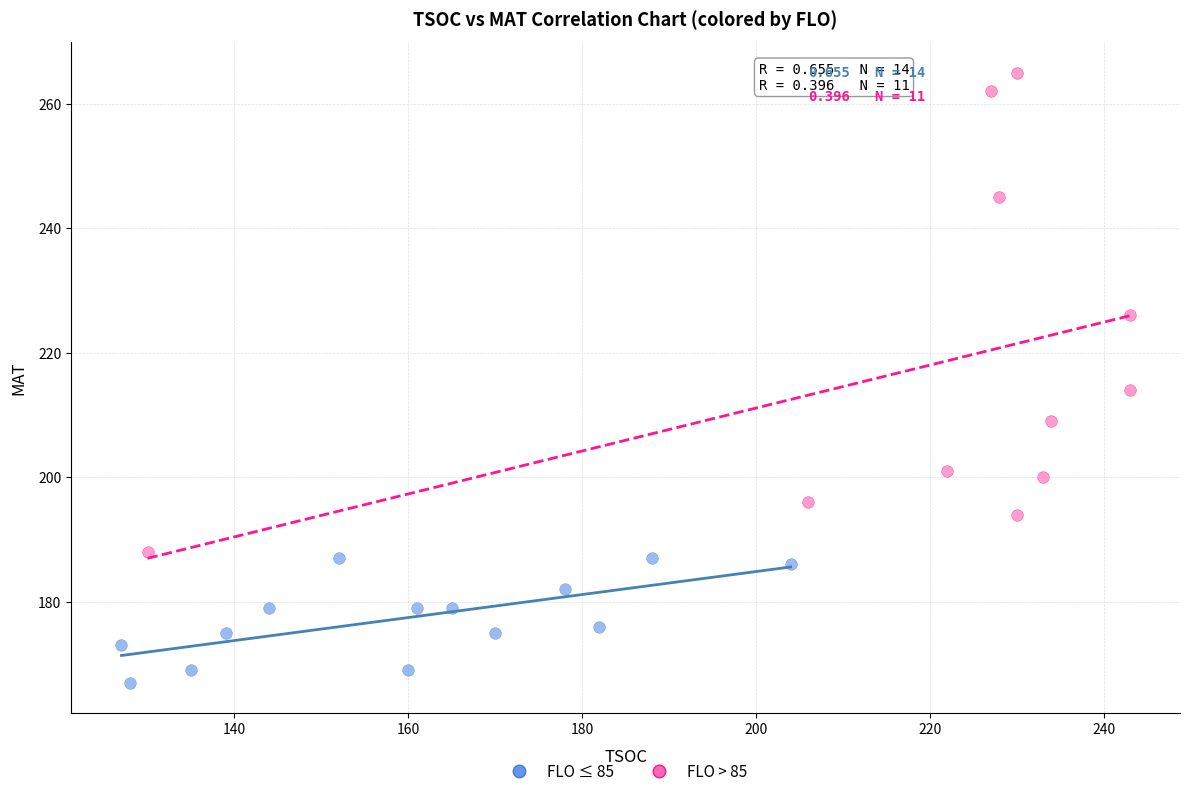

Which series contains the highest Y value?

FLO > 85